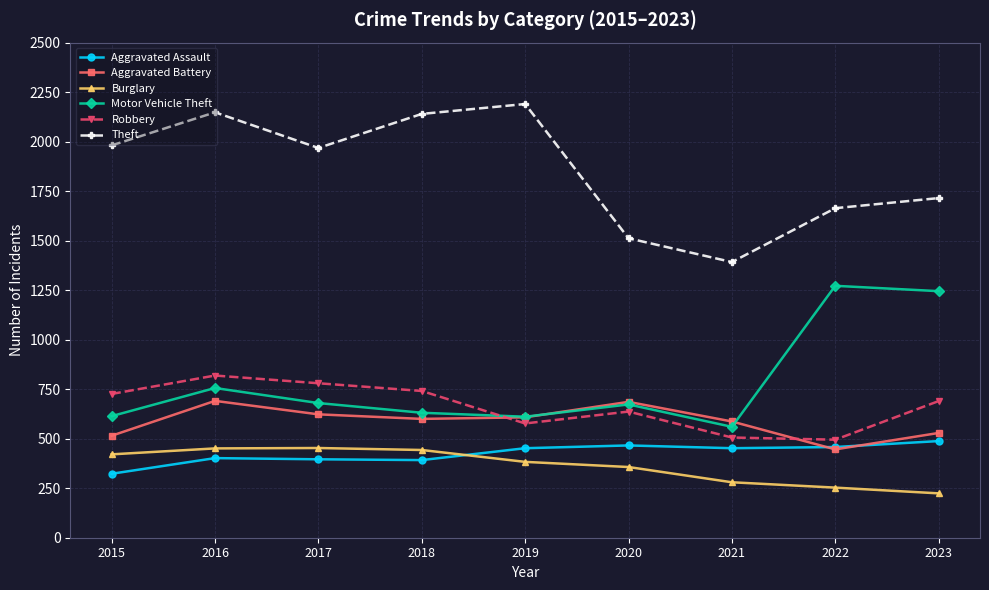

True or false: Theft and Robbery cross at least once.

False